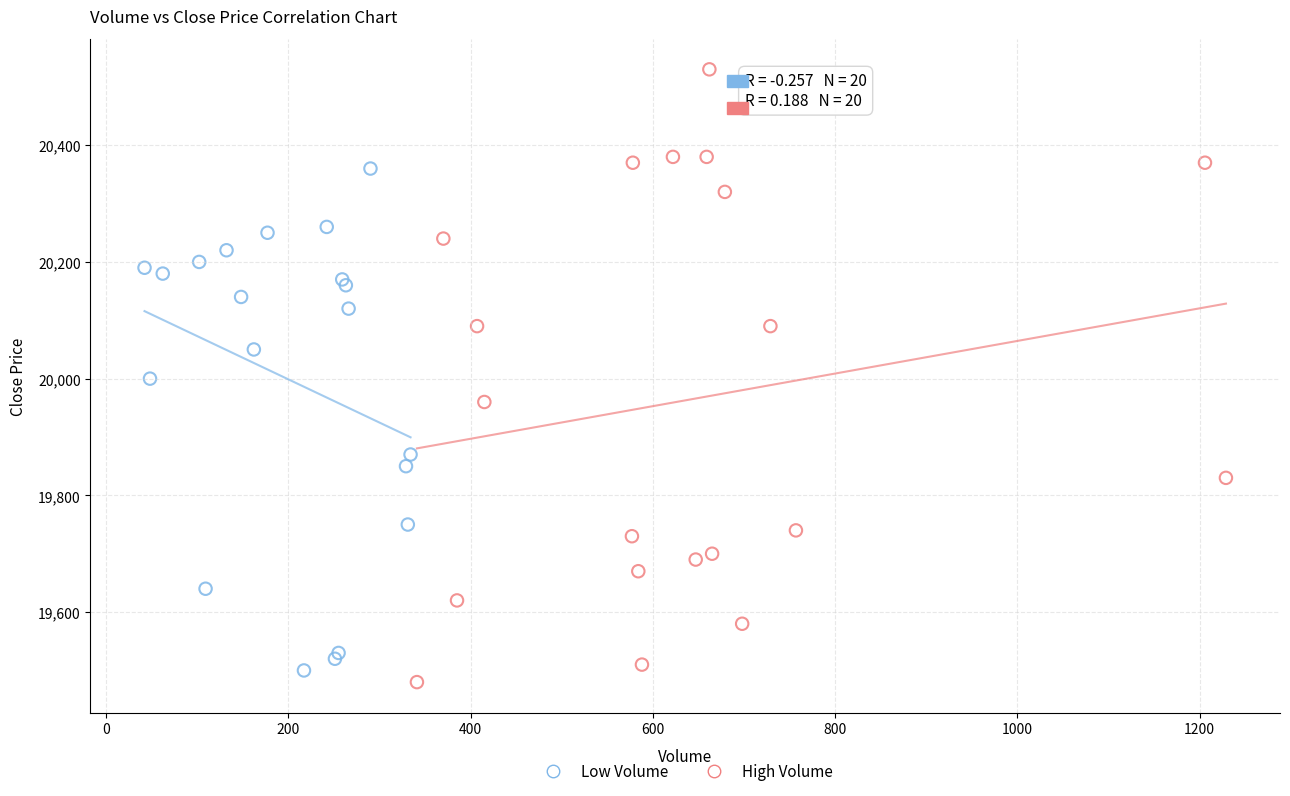

Which series contains the highest Y value?

High Volume